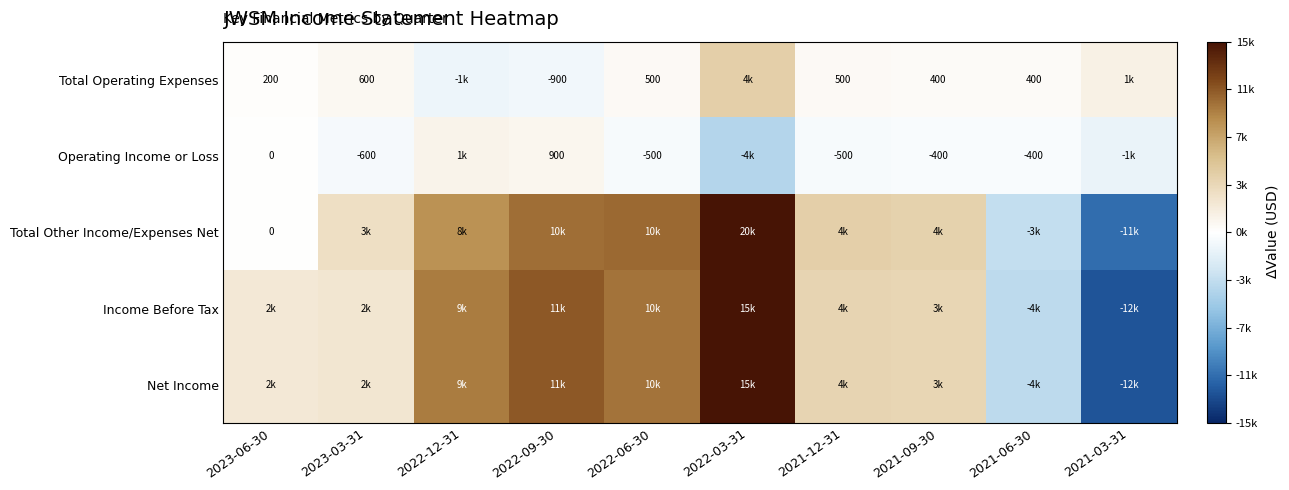

Is it true that Operating Income or Loss equals -257 at 2021-06-30?

False